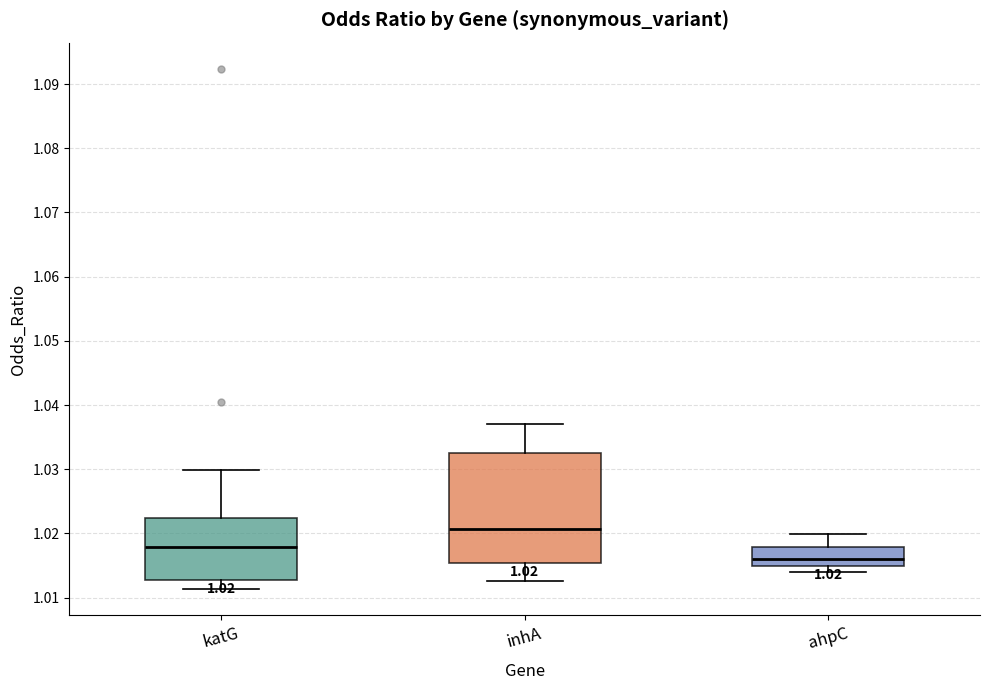

Which box is the tallest, from its lower edge to its upper edge?

inhA